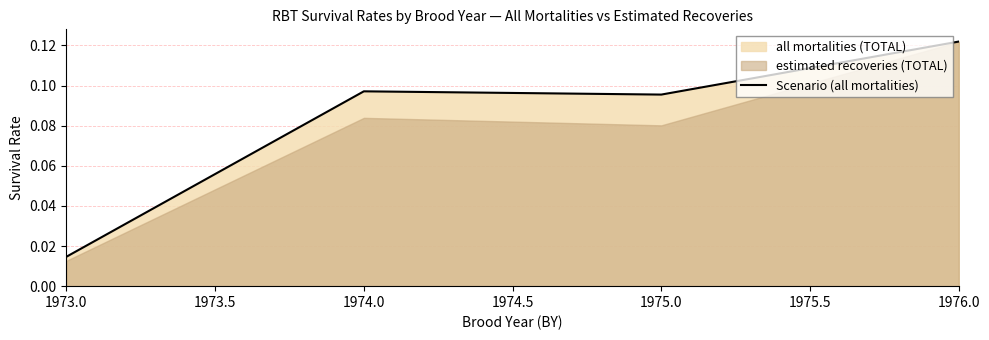

Does the chart display data point markers on the line(s)?

No